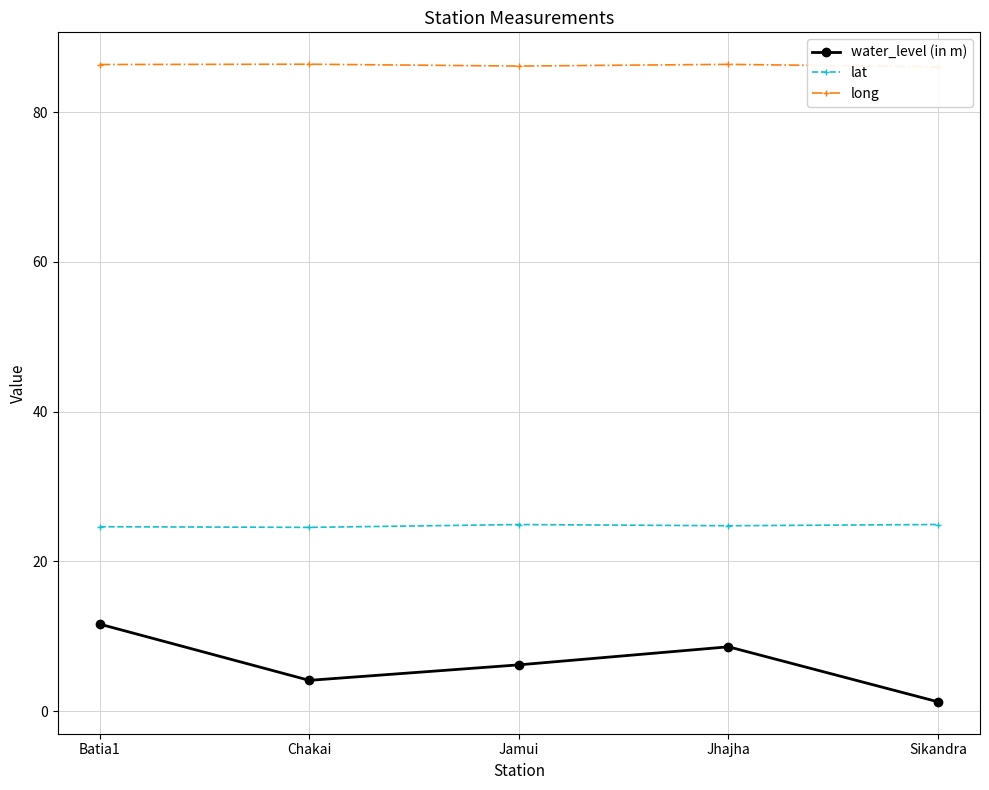

Does the chart have visible grid lines?

Yes